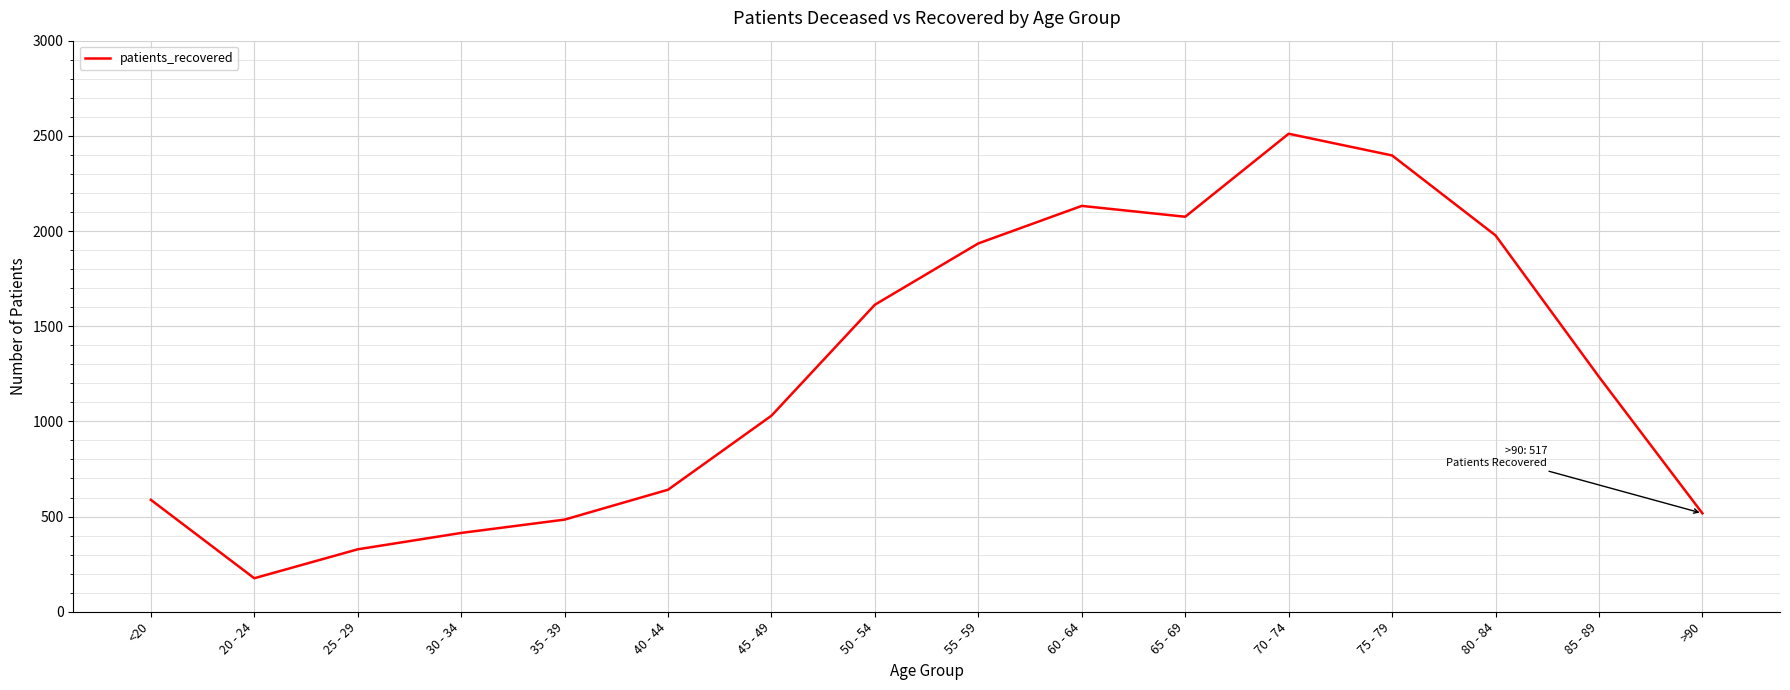

What value does the data have at 85 - 89?

1234